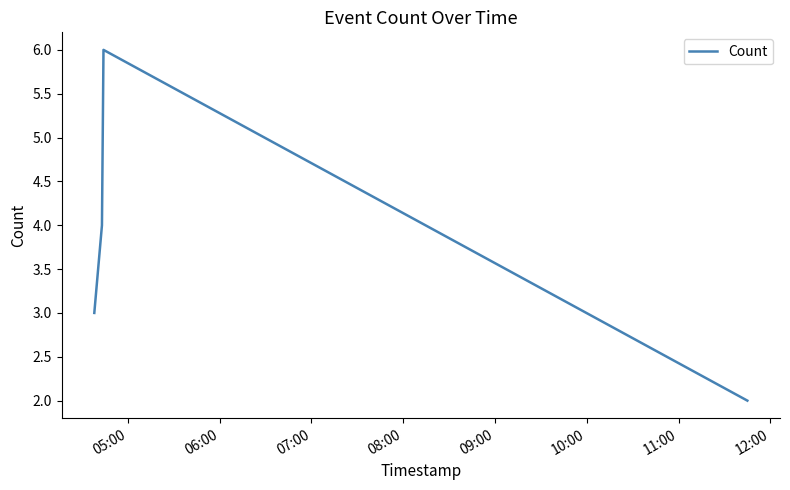

What is the difference between the maximum and minimum values?

4